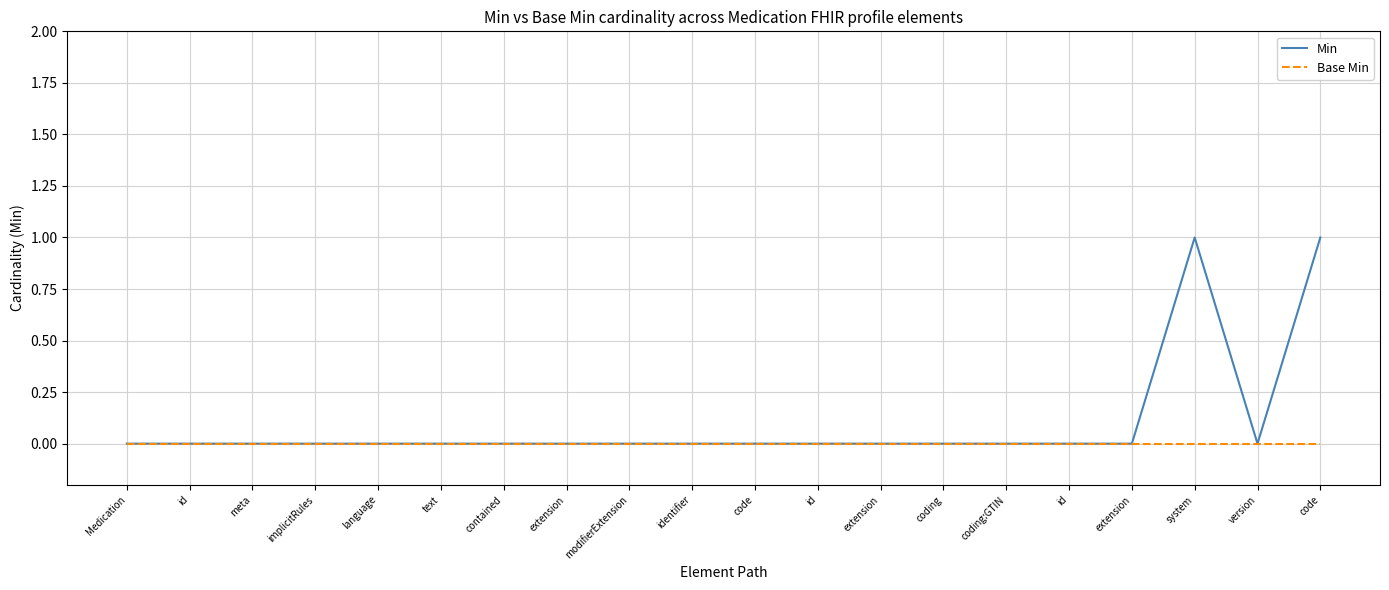

The value of Min at code is 0. True or false?

True